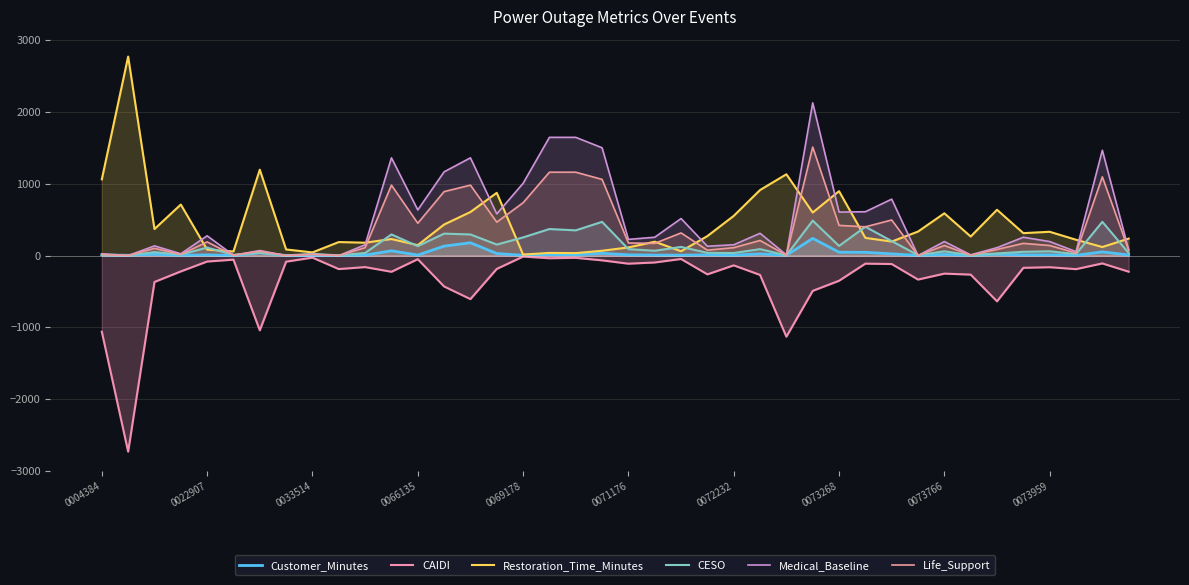

How many lines are shown in the chart?

6